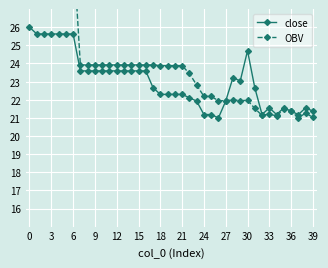

True or false: close has a value of 25.6 at 6.

True